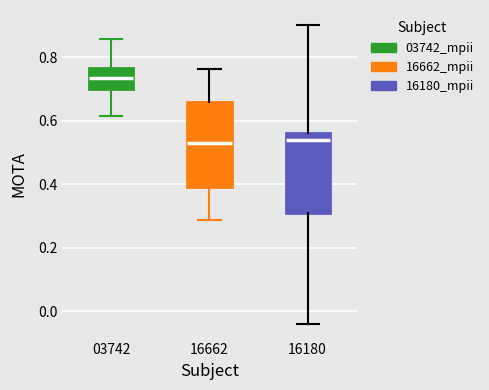

Where is the upper edge of the box at x = 03742 on the y-axis? The values are not printed on the chart, so give them approximately, as read against the axis.

0.76